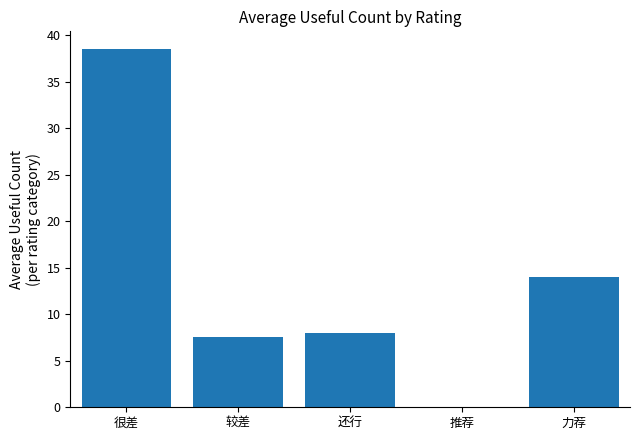

What is the change in value from 较差 to 力荐?

+6.5